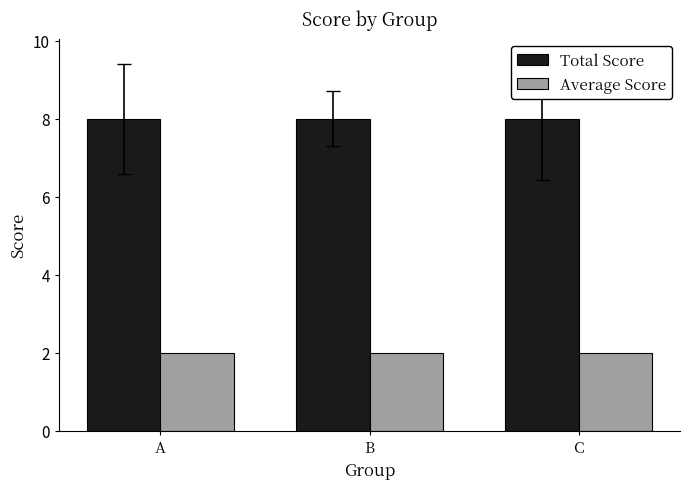

What are all the series names shown in the legend?

Total Score, Average Score